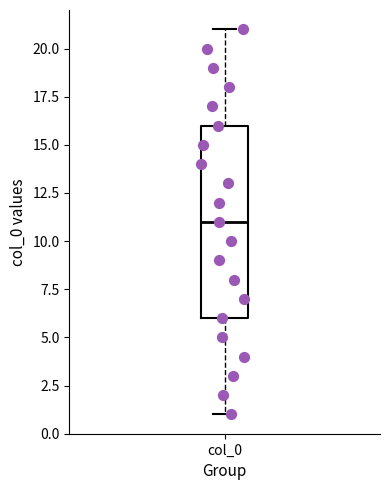

Read this box plot against the y-axis: the position of the median line, the range covered by the box, and the ends of both whiskers. The values are not printed on the chart, so give them approximately, as read against the axis.

median 11, box 6 to 16, whiskers 1 to 21